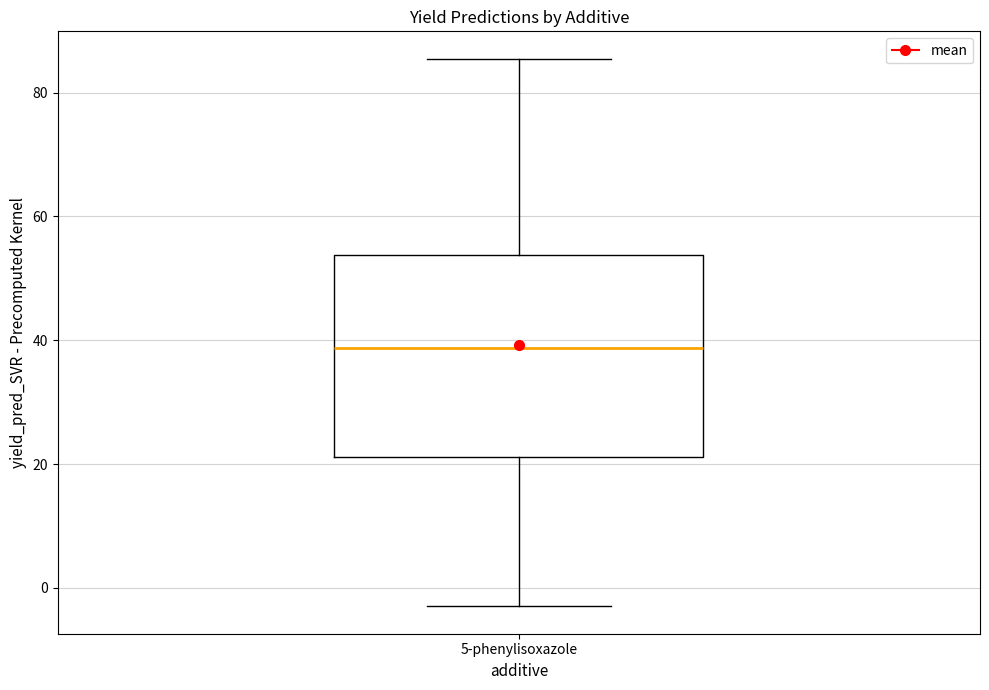

Read this box plot against the y-axis: the position of the median line, the range covered by the box, and the ends of both whiskers. The values are not printed on the chart, so give them approximately, as read against the axis.

median 38, box 22 to 54, whiskers -2 to 86